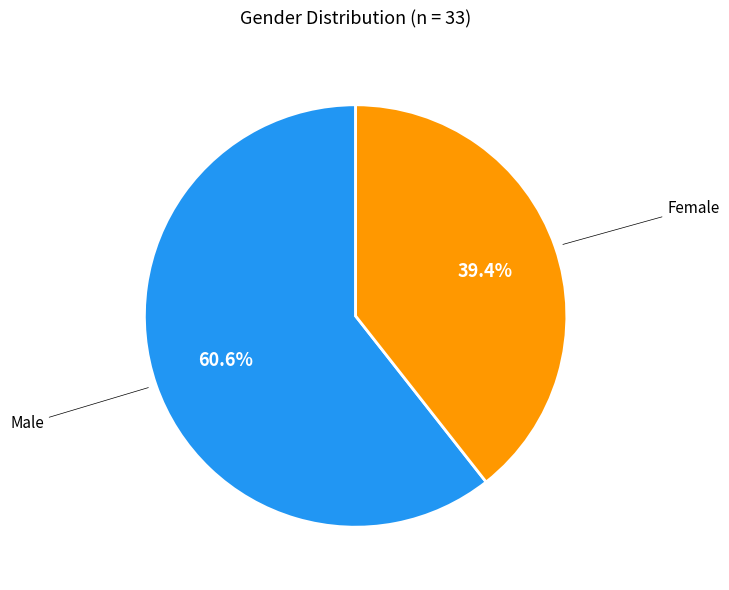

Is there any slice that represents more than half of the pie?

Yes